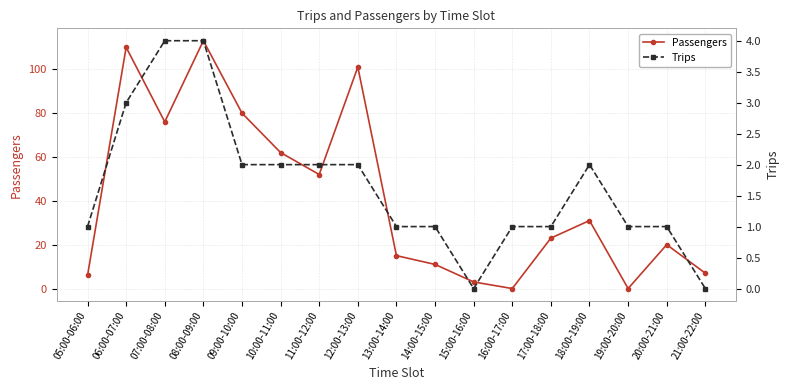

At which label does Trips first exceed 1?

06:00-07:00